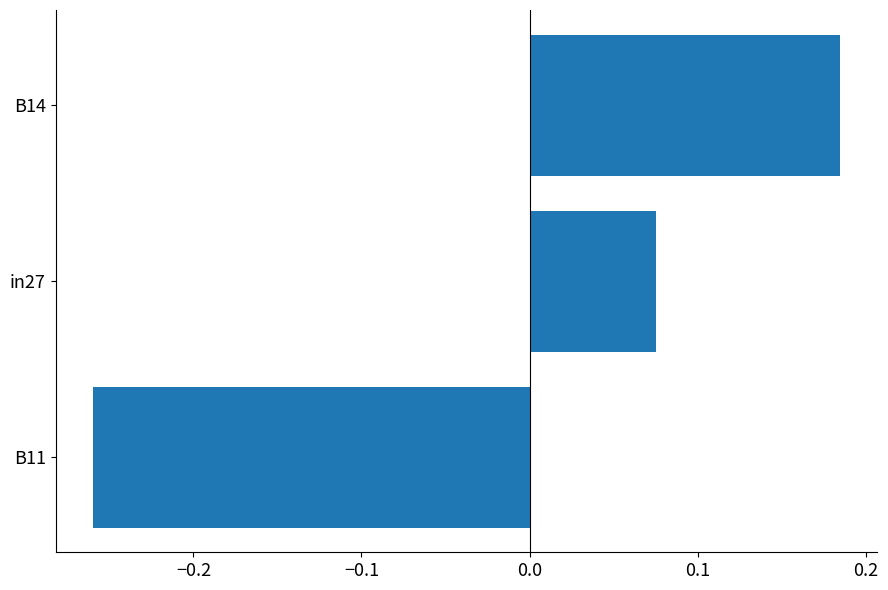

How many distinct data groups are displayed?

1